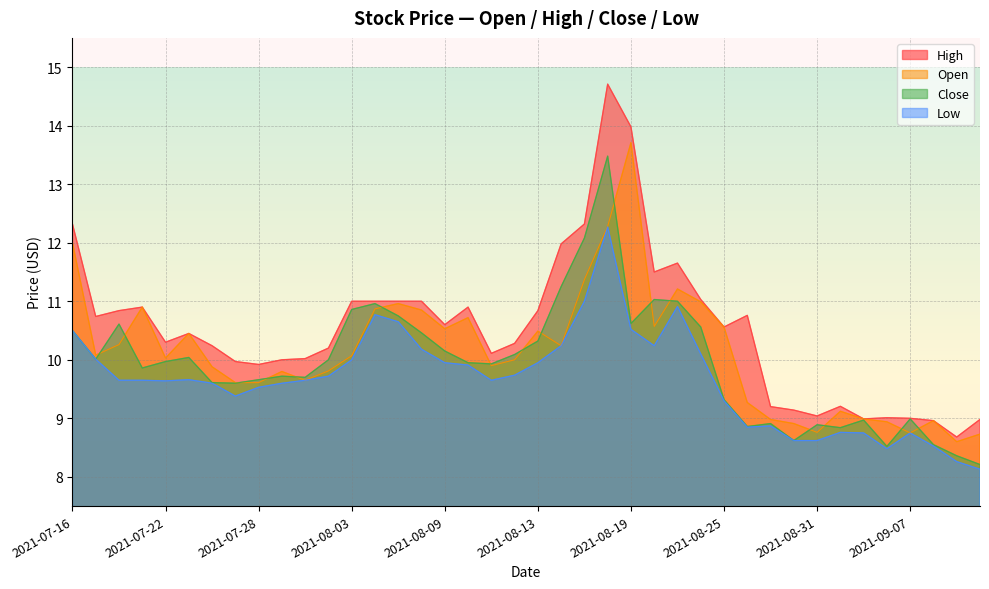

Between 2021-08-12 and 2021-09-07, which series saw the biggest shift?

High